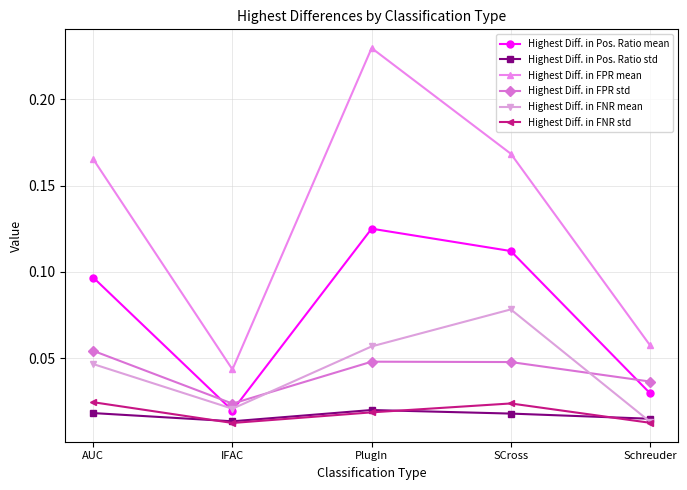

How many lines are shown in the chart?

6